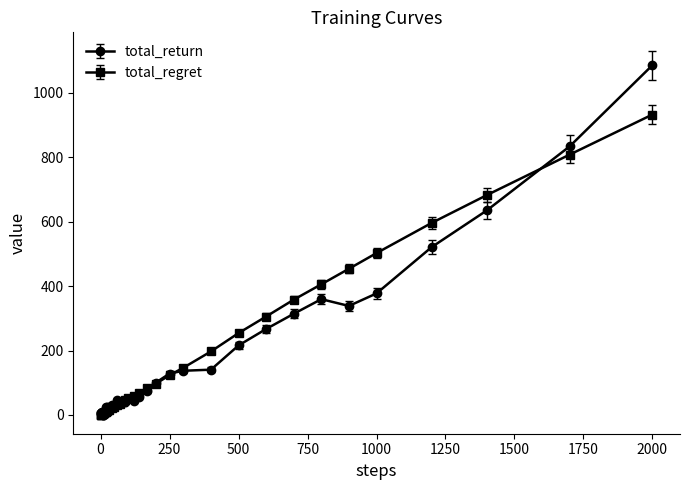

Which series has the widest spread of values?

total_return